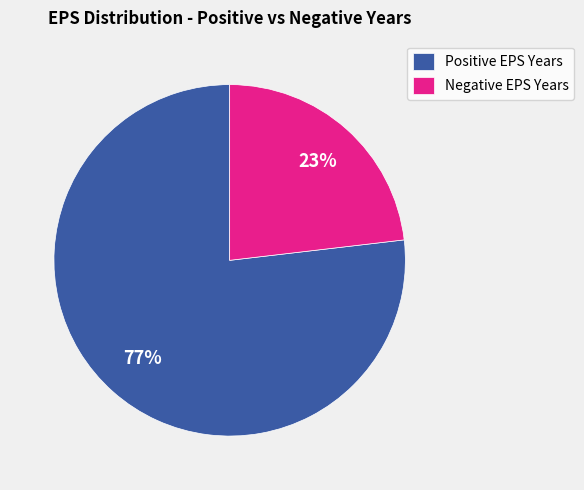

To the nearest percent, what percentage of the pie is Positive EPS Years?

77%